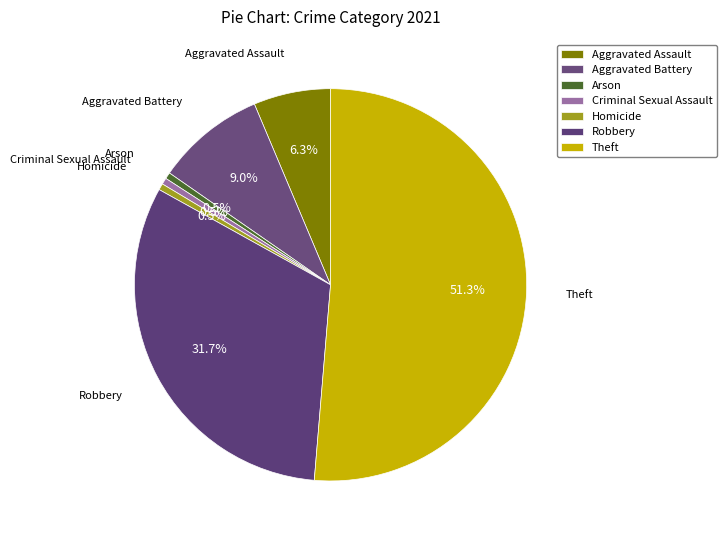

The Robbery slice represents 32% of the pie. True or false?

True